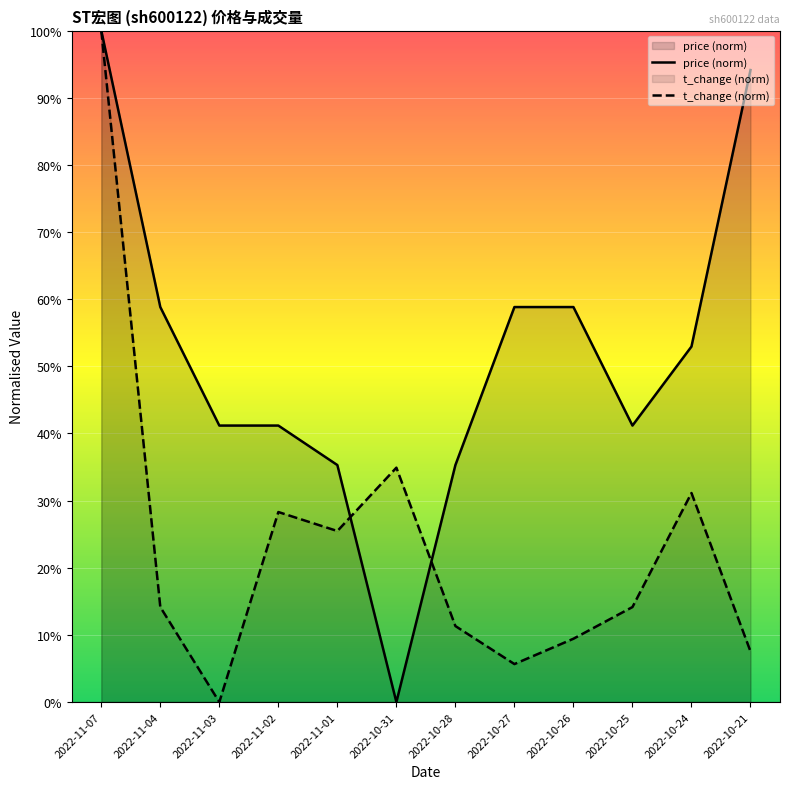

Reading right to left, what are all the values shown in this chart?

price (norm): 2022-10-21=94.1	2022-10-24=52.9	2022-10-25=41.2	2022-10-26=58.8	2022-10-27=58.8	2022-10-28=35.3	2022-10-31=0.0	2022-11-01=35.3	2022-11-02=41.2	2022-11-03=41.2	2022-11-04=58.8	2022-11-07=100.0
t_change (norm): 2022-10-21=7.5	2022-10-24=31.1	2022-10-25=14.2	2022-10-26=9.4	2022-10-27=5.7	2022-10-28=11.3	2022-10-31=34.9	2022-11-01=25.5	2022-11-02=28.3	2022-11-03=0.0	2022-11-04=14.2	2022-11-07=100.0